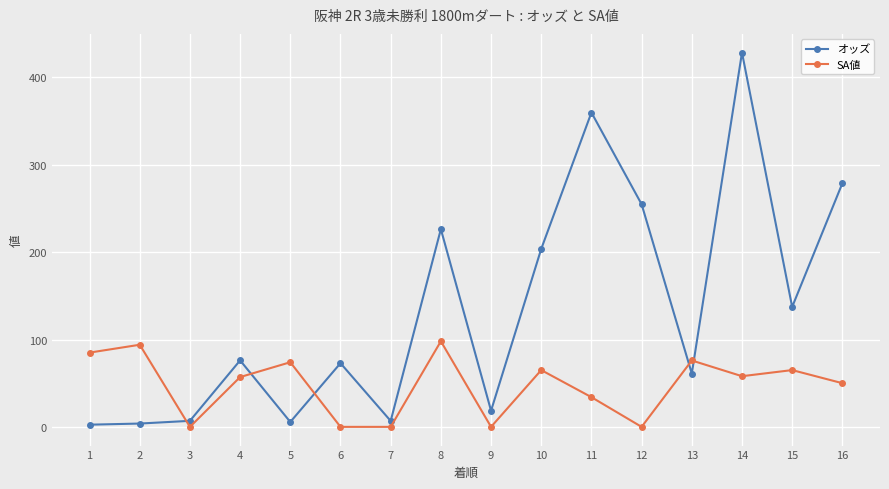

How many data points in SA値 are less than 58?

8